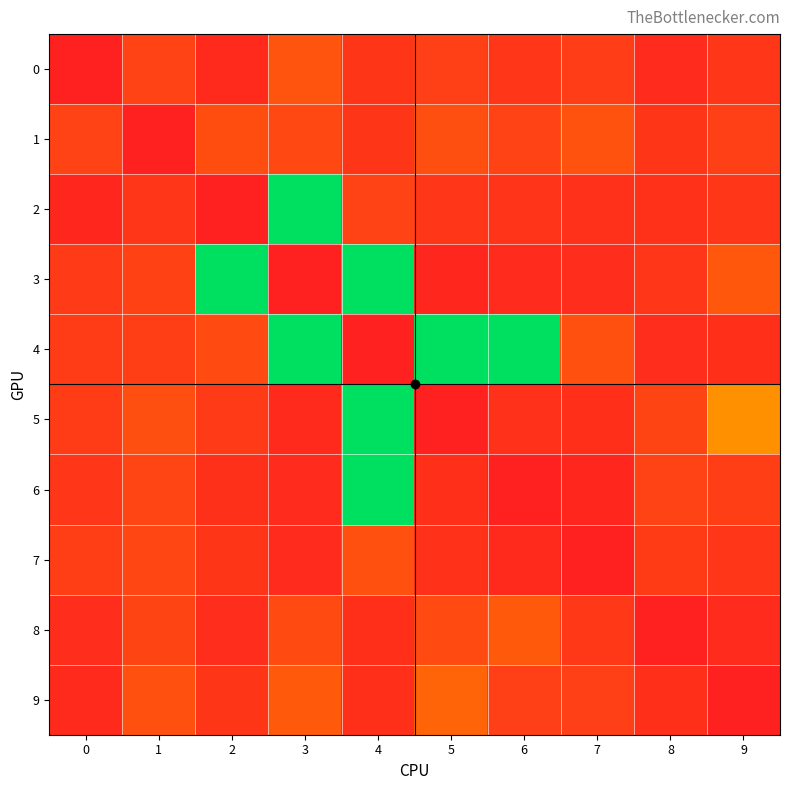

Rank the series at 0 from lowest to highest value.

0, 2, 9, 8, 6, 3, 5, 4, 7, 1